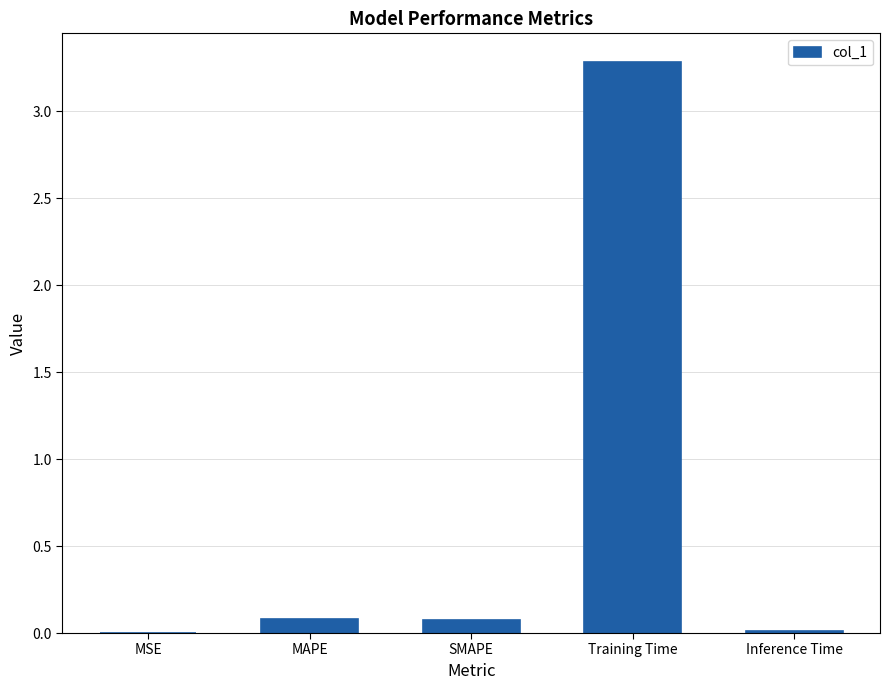

Which has a higher value, MAPE or MSE?

MAPE